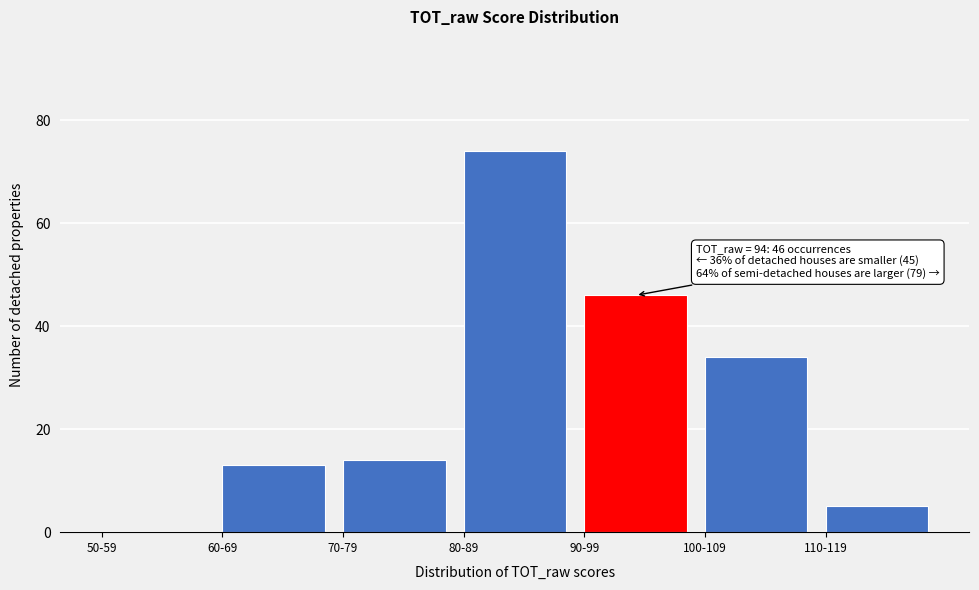

Reading left to right, extract all data points from this chart.

50-59=0	60-69=13	70-79=14	80-89=74	90-99=46	100-109=34	110-119=5